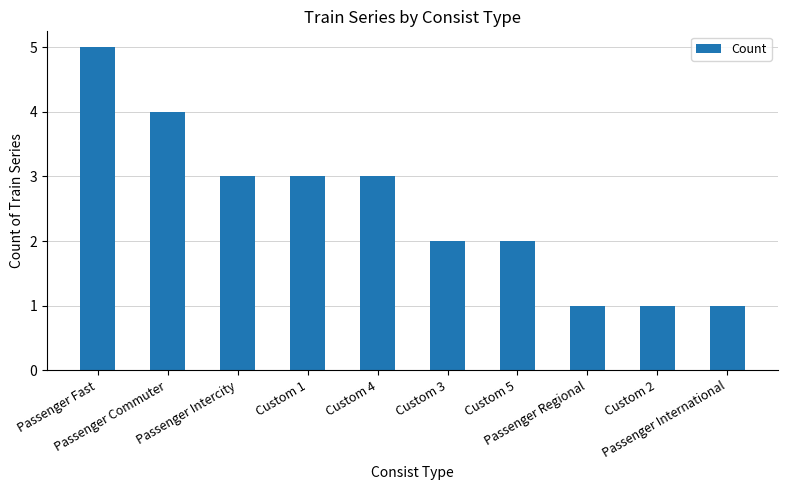

What is the change in value from Custom 4 to Passenger International?

-2